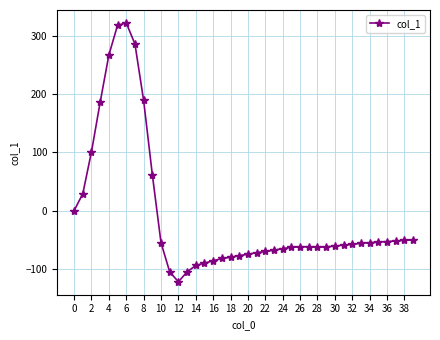

Is this an area chart (filled region under the line)?

No